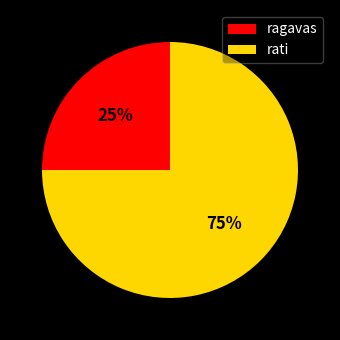

Count the number of slices in the pie.

2